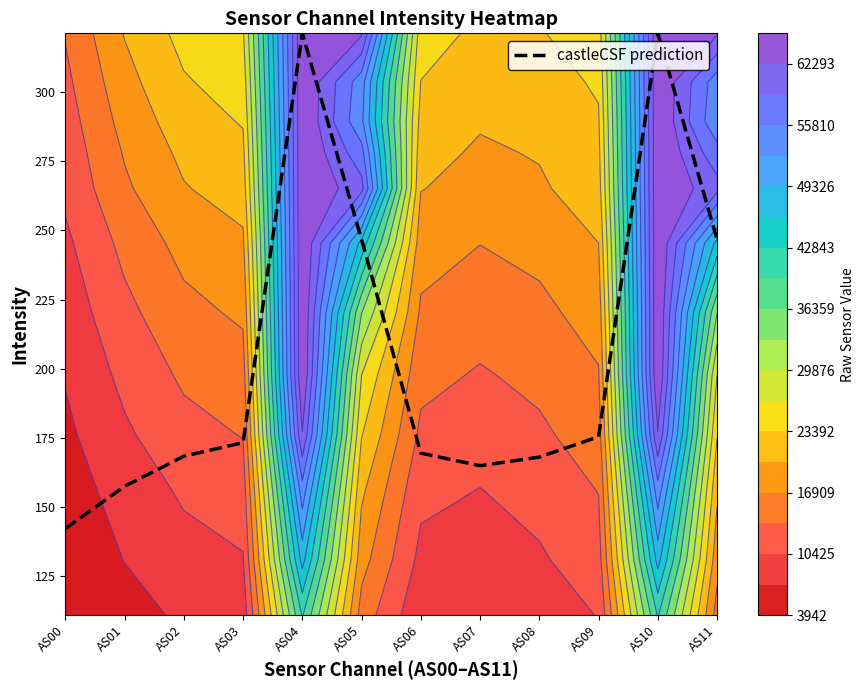

Reading left to right, list all the values displayed in this chart.

AS00=142.2	AS01=157.5	AS02=168.4	AS03=173.3	AS04=321.2	AS05=246.7	AS06=169.5	AS07=165.0	AS08=168.1	AS09=175.4	AS10=321.2	AS11=246.7